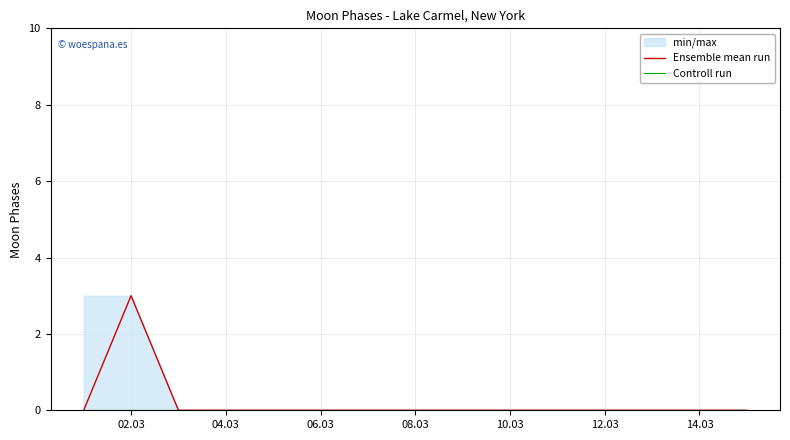

Is the value of Controll run at 02.03 greater than the value of Ensemble mean run at 14.03?

No